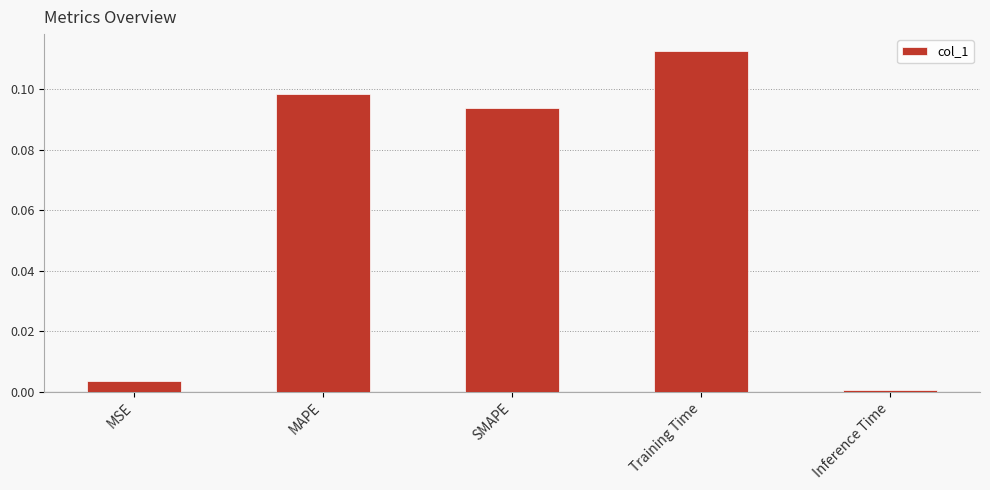

What is the change in value from MSE to MAPE?

+0.1